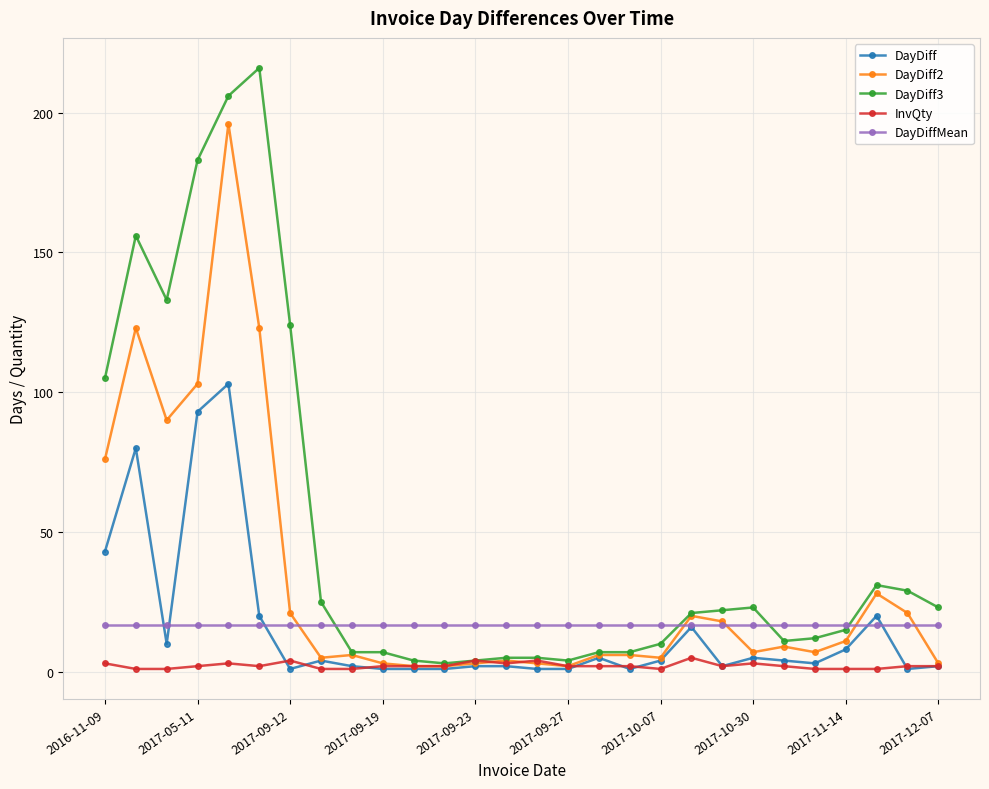

What is the highest value of the DayDiff series?

103.0